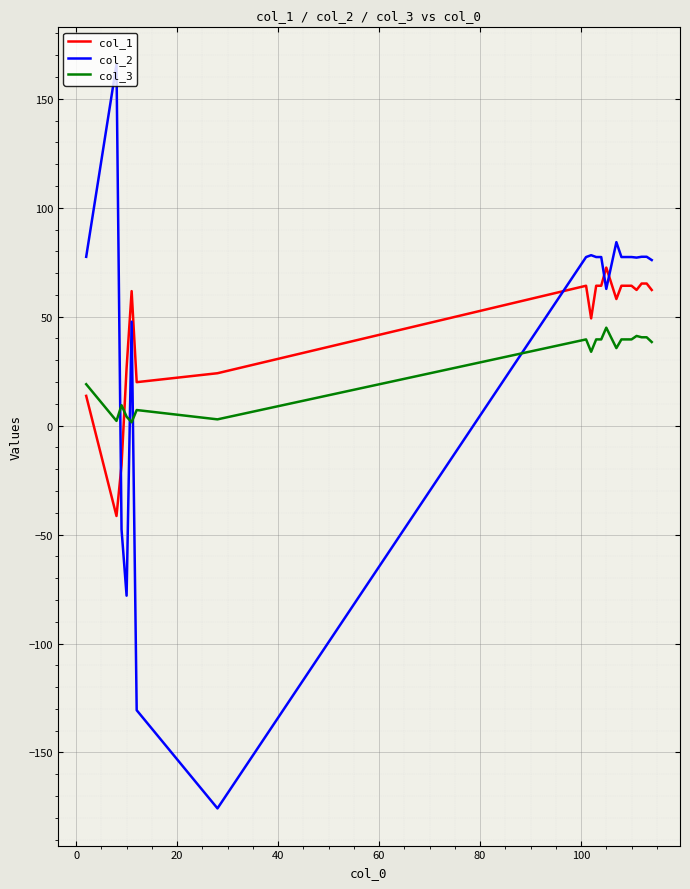

Which series has the largest range (max minus min)?

col_2